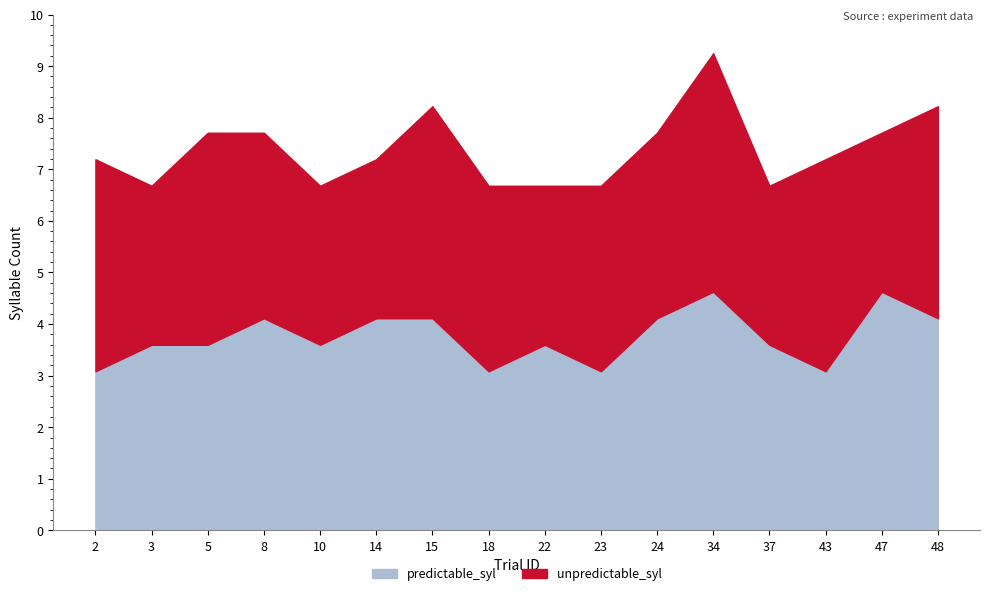

What are all the series names shown in the legend?

predictable_syl, unpredictable_syl